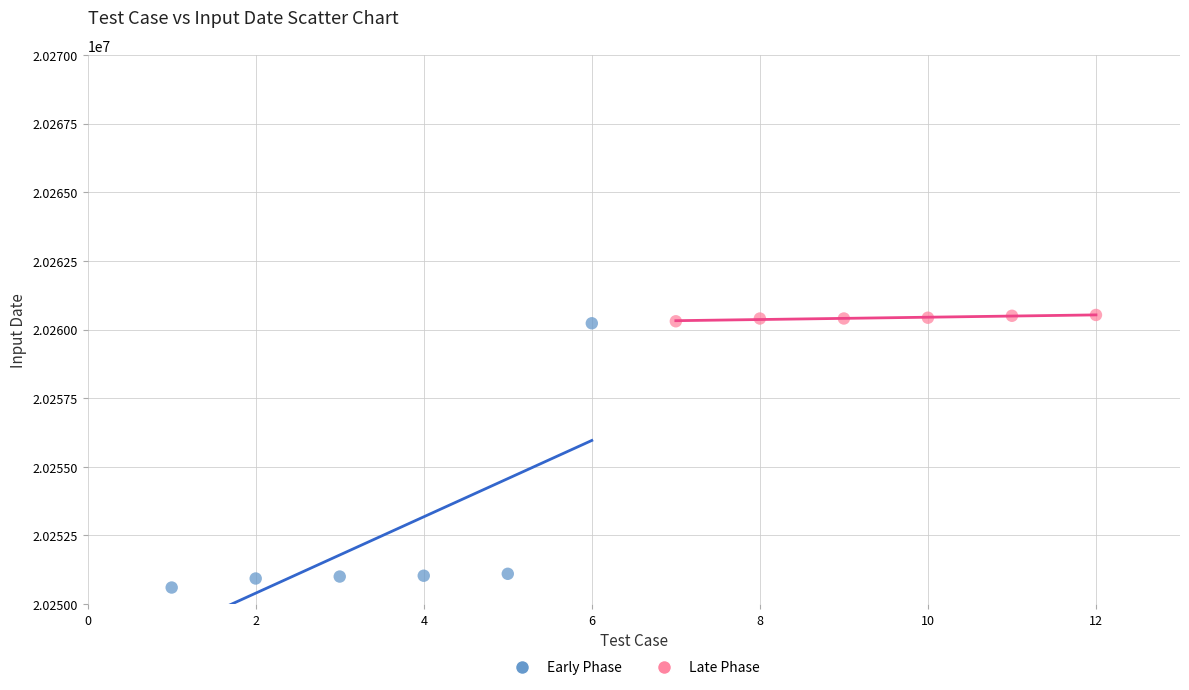

What are all the series names shown in the legend?

Early Phase, Late Phase